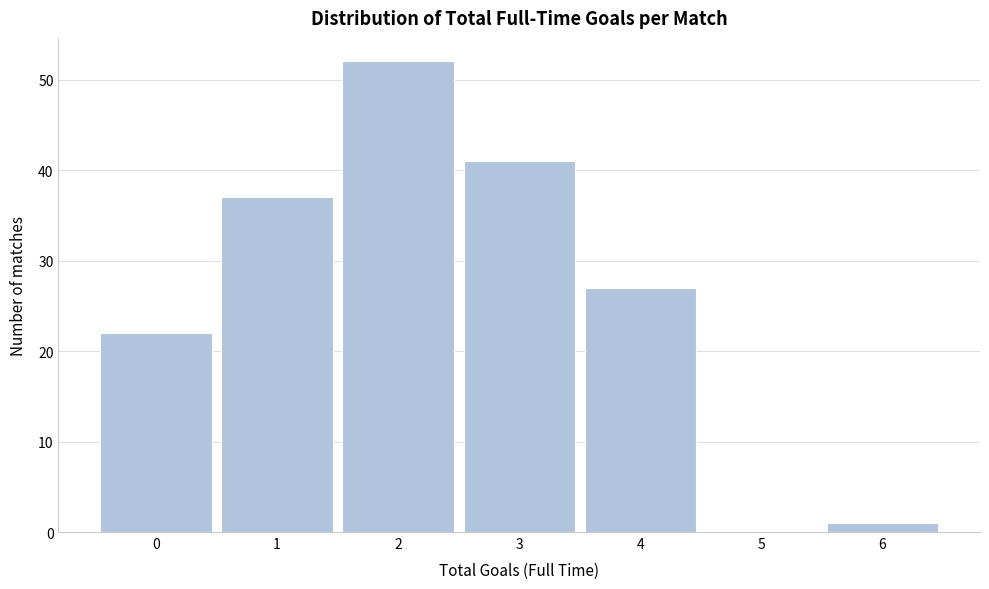

Reading left to right, what are all the values shown in this chart?

0=22	1=37	2=52	3=41	4=27	5=0	6=1